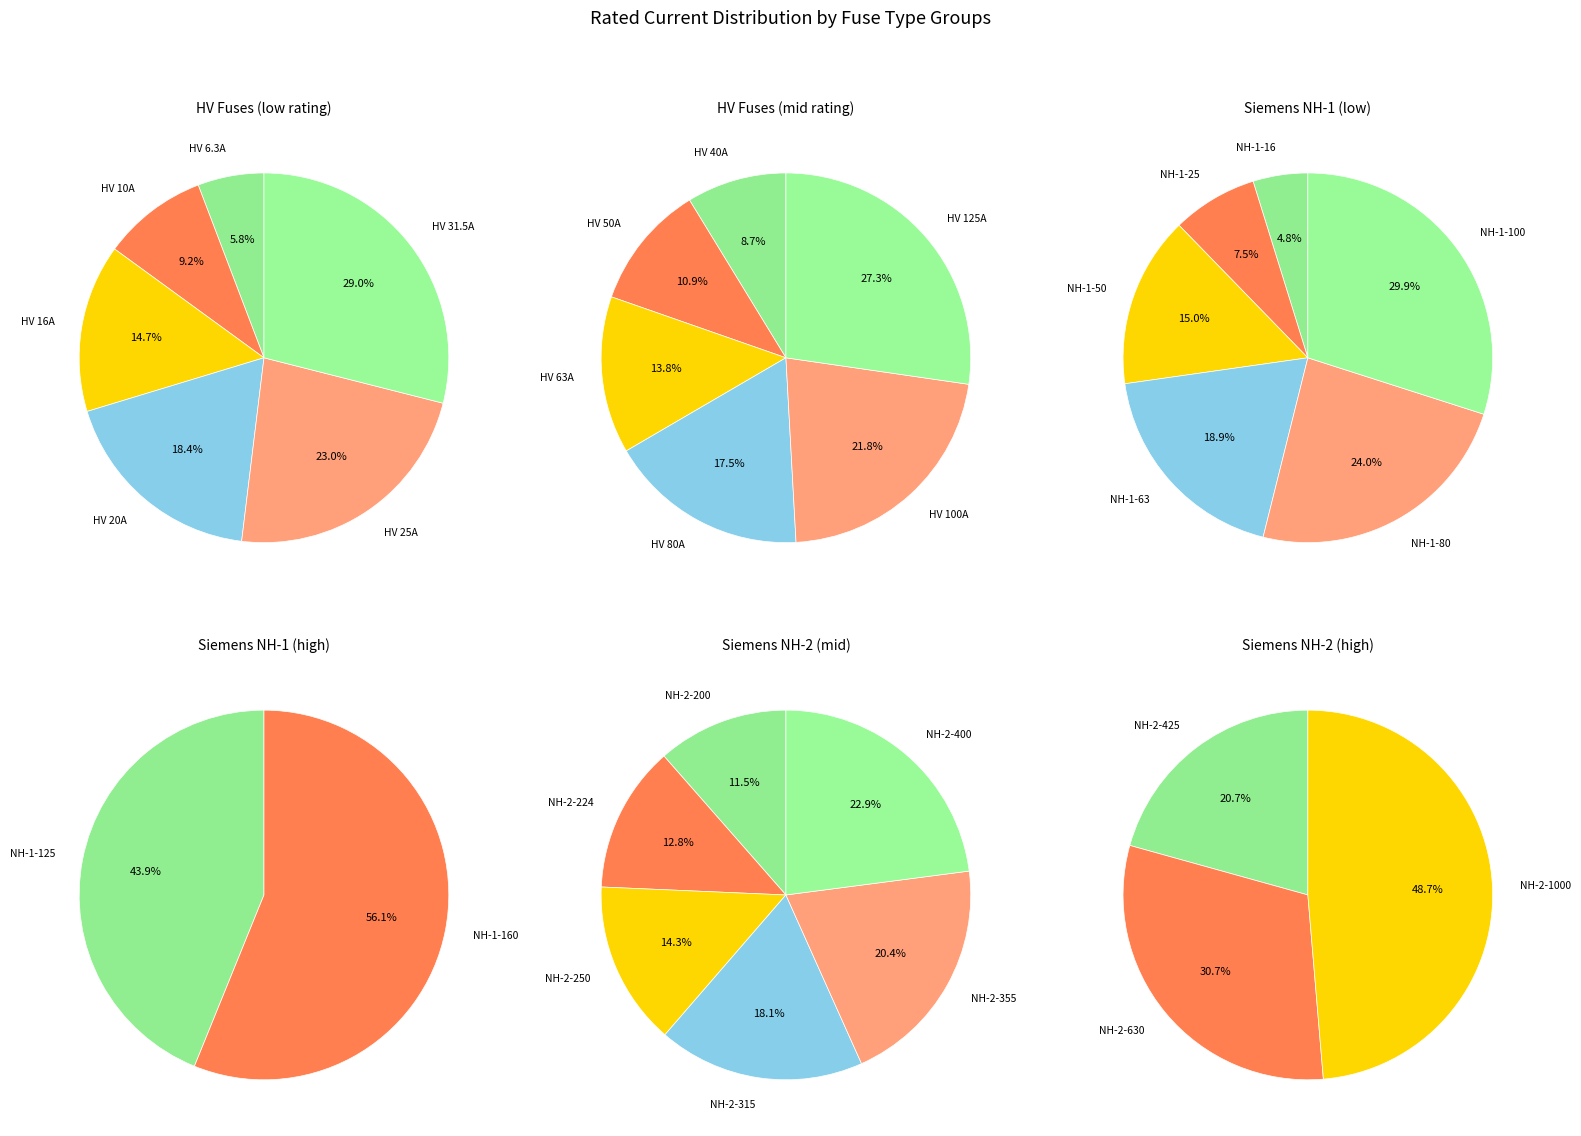

True or false: HV 125A accounts for 32% of the total.

False